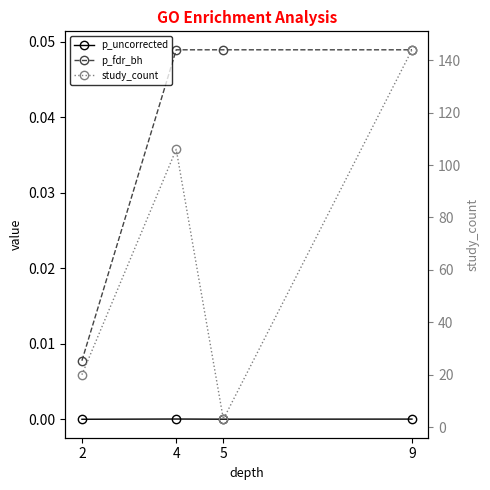

Rank the series at 5 from lowest to highest value.

p_uncorrected, p_fdr_bh, study_count